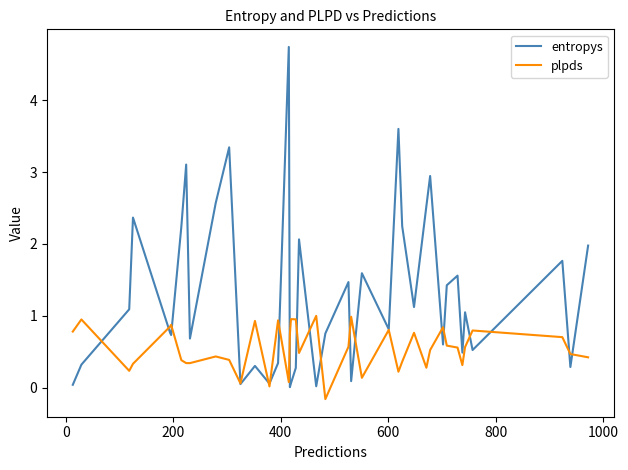

Which series has the widest spread of values?

entropys